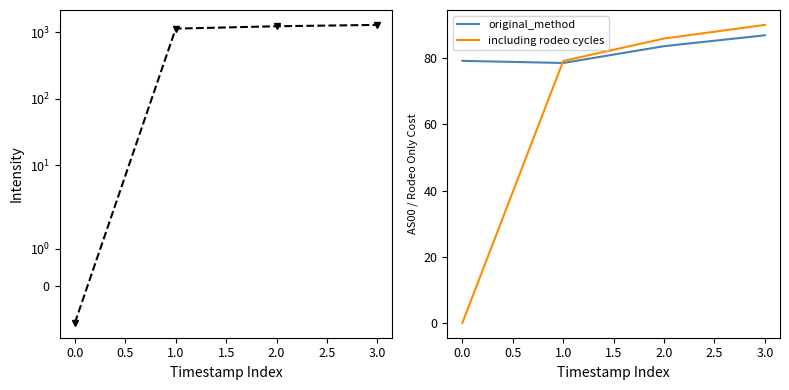

True or false: including rodeo cycles has more than 1 points higher than both neighbors.

False